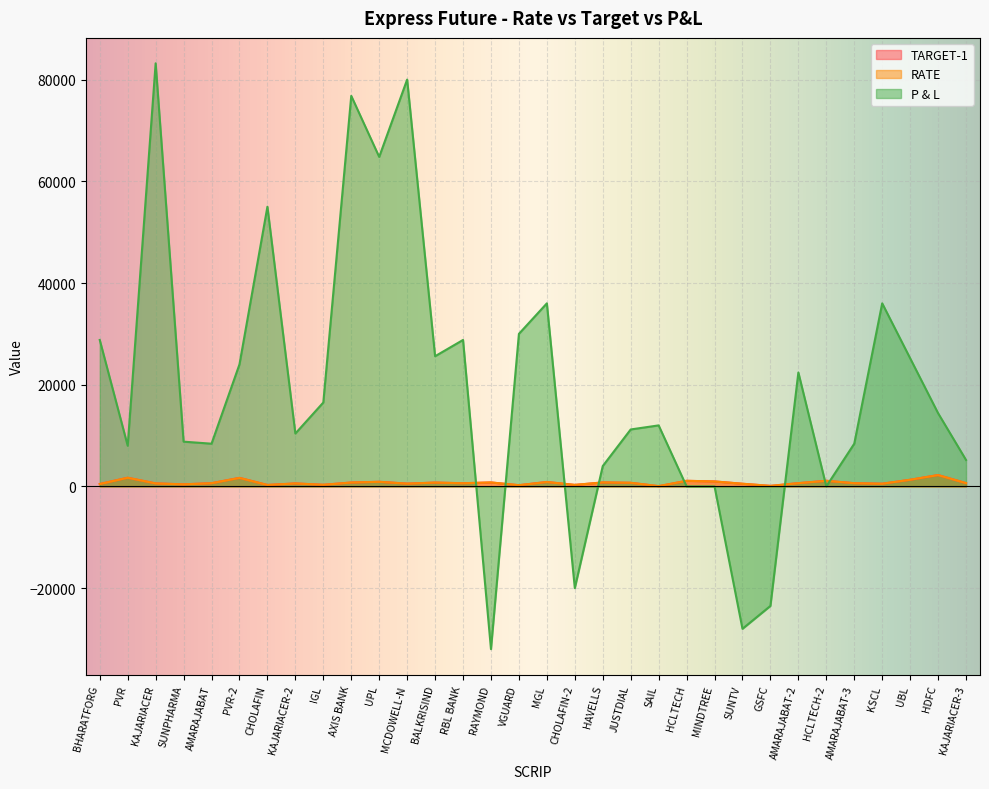

What are all the series names shown in the legend?

TARGET-1, RATE, P & L